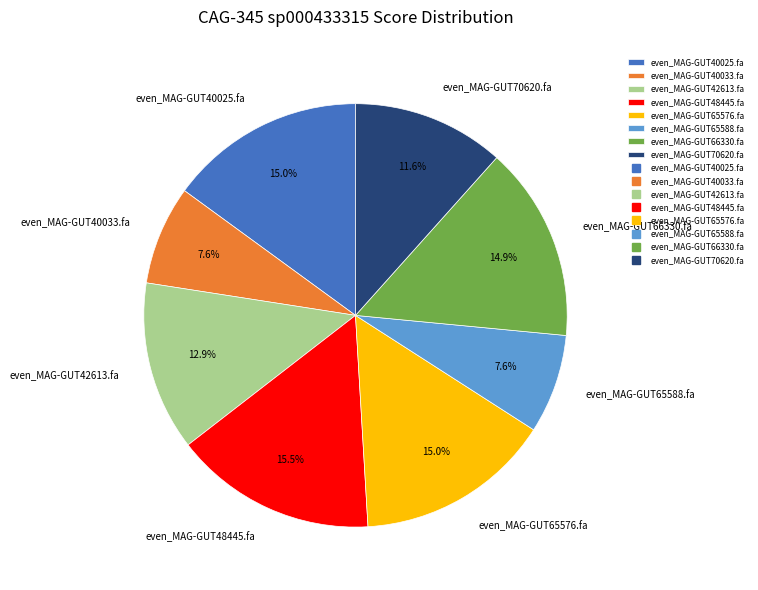

Combined, what portion of the pie is even_MAG-GUT65588.fa and even_MAG-GUT70620.fa?

19.2%